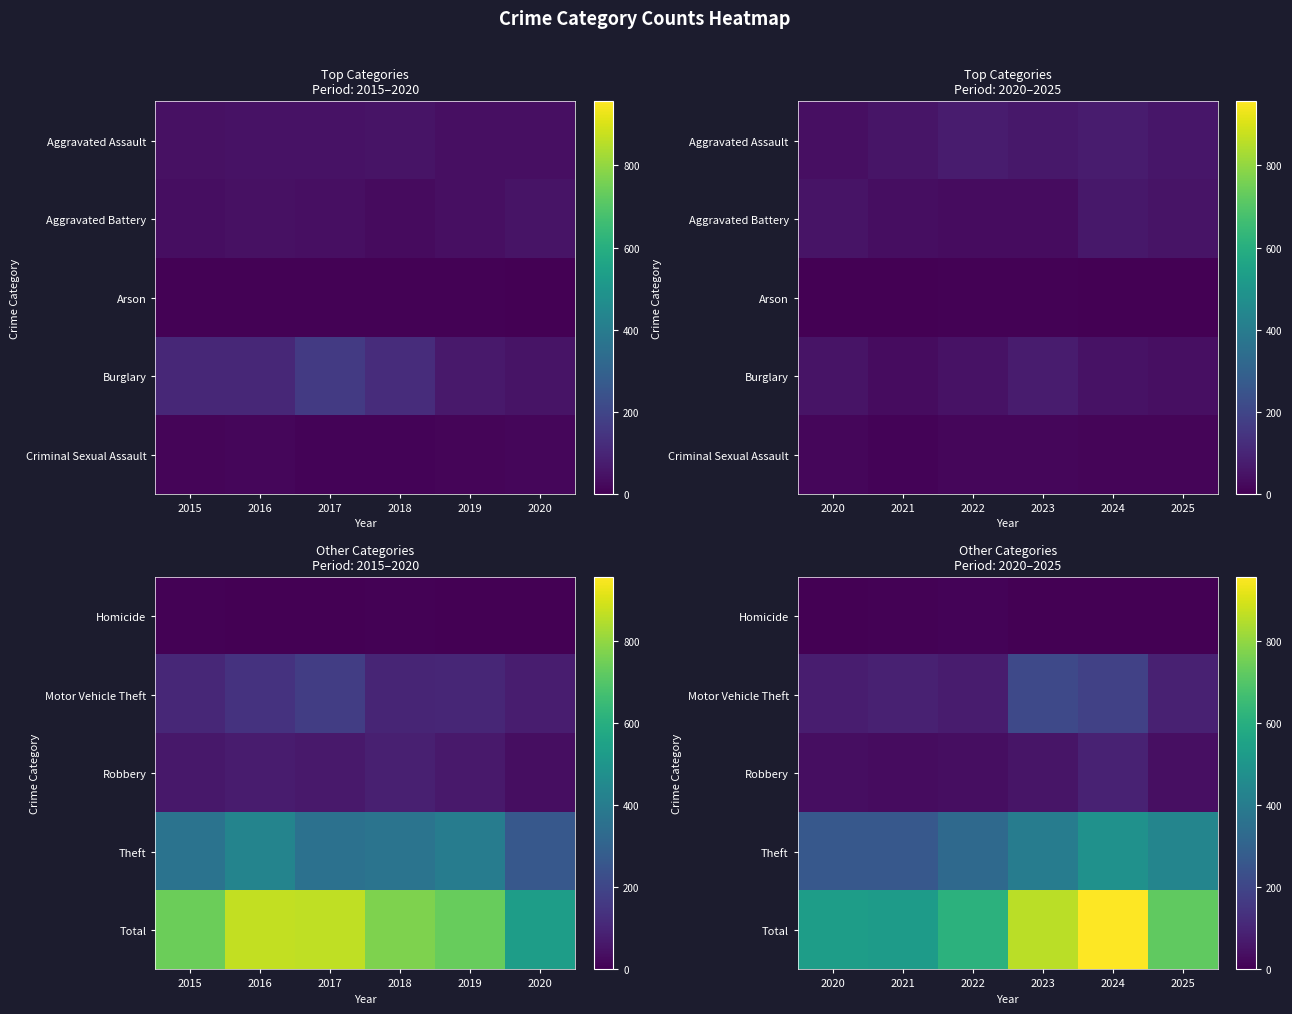

True or false: Motor Vehicle Theft has a value of 88 at 2021.

True